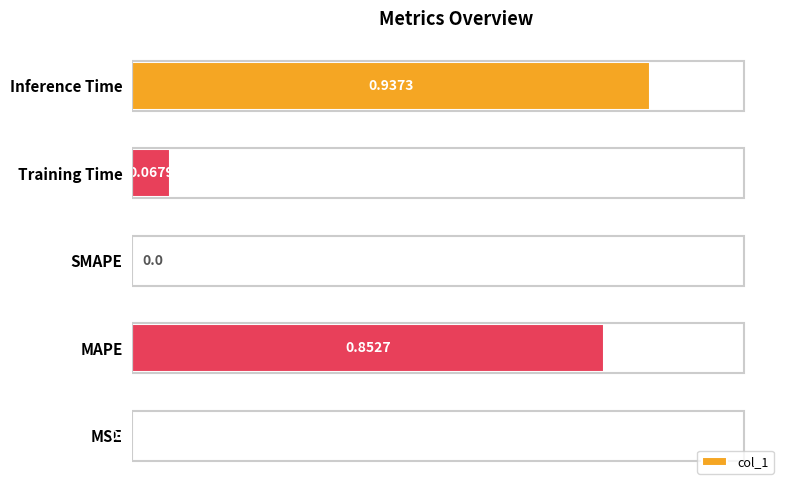

What is the change in value from SMAPE to Training Time?

+0.1